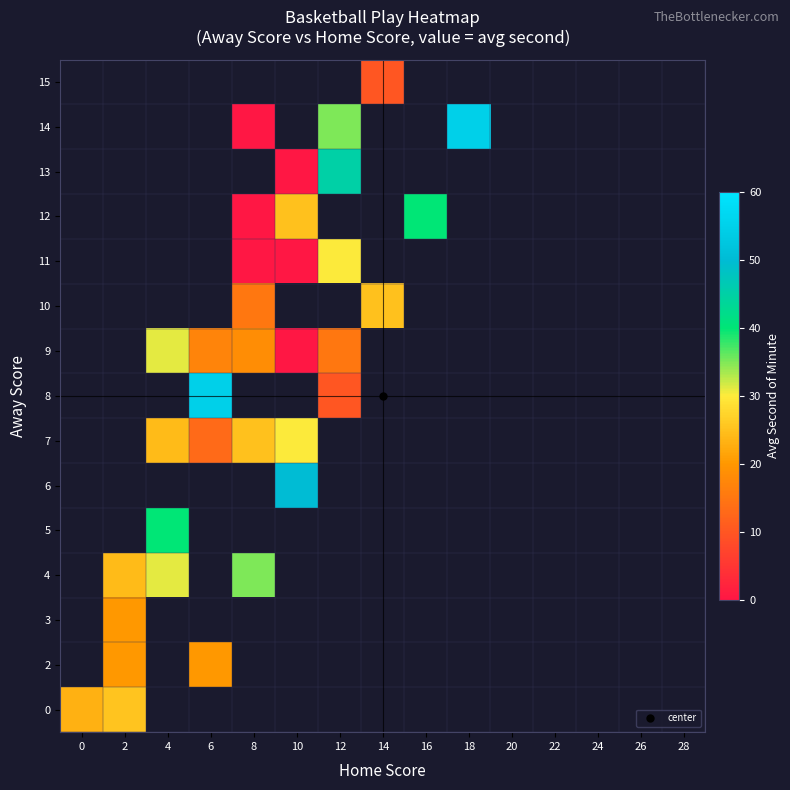

Reading left to right, transcribe all the data shown in this chart.

0: 0=23.0	2=25.5	4=-1.0	6=-1.0	8=-1.0	10=-1.0	12=-1.0	14=-1.0	16=-1.0	18=-1.0	20=-1.0	22=-1.0	24=-1.0	26=-1.0	28=-1.0
2: 0=-1.0	2=20.0	4=-1.0	6=20.0	8=-1.0	10=-1.0	12=-1.0	14=-1.0	16=-1.0	18=-1.0	20=-1.0	22=-1.0	24=-1.0	26=-1.0	28=-1.0
3: 0=-1.0	2=20.0	4=-1.0	6=-1.0	8=-1.0	10=-1.0	12=-1.0	14=-1.0	16=-1.0	18=-1.0	20=-1.0	22=-1.0	24=-1.0	26=-1.0	28=-1.0
4: 0=-1.0	2=24.3	4=31.0	6=-1.0	8=35.0	10=-1.0	12=-1.0	14=-1.0	16=-1.0	18=-1.0	20=-1.0	22=-1.0	24=-1.0	26=-1.0	28=-1.0
5: 0=-1.0	2=-1.0	4=40.0	6=-1.0	8=-1.0	10=-1.0	12=-1.0	14=-1.0	16=-1.0	18=-1.0	20=-1.0	22=-1.0	24=-1.0	26=-1.0	28=-1.0
6: 0=-1.0	2=-1.0	4=-1.0	6=-1.0	8=-1.0	10=50.0	12=-1.0	14=-1.0	16=-1.0	18=-1.0	20=-1.0	22=-1.0	24=-1.0	26=-1.0	28=-1.0
7: 0=-1.0	2=-1.0	4=24.3	6=13.0	8=25.0	10=30.0	12=-1.0	14=-1.0	16=-1.0	18=-1.0	20=-1.0	22=-1.0	24=-1.0	26=-1.0	28=-1.0
8: 0=-1.0	2=-1.0	4=-1.0	6=55.0	8=-1.0	10=-1.0	12=10.0	14=-1.0	16=-1.0	18=-1.0	20=-1.0	22=-1.0	24=-1.0	26=-1.0	28=-1.0
9: 0=-1.0	2=-1.0	4=31.0	6=17.0	8=18.5	10=0.0	12=15.0	14=-1.0	16=-1.0	18=-1.0	20=-1.0	22=-1.0	24=-1.0	26=-1.0	28=-1.0
10: 0=-1.0	2=-1.0	4=-1.0	6=-1.0	8=15.0	10=-1.0	12=-1.0	14=25.0	16=-1.0	18=-1.0	20=-1.0	22=-1.0	24=-1.0	26=-1.0	28=-1.0
11: 0=-1.0	2=-1.0	4=-1.0	6=-1.0	8=0.0	10=0.0	12=30.0	14=-1.0	16=-1.0	18=-1.0	20=-1.0	22=-1.0	24=-1.0	26=-1.0	28=-1.0
12: 0=-1.0	2=-1.0	4=-1.0	6=-1.0	8=0.0	10=25.0	12=-1.0	14=-1.0	16=40.0	18=-1.0	20=-1.0	22=-1.0	24=-1.0	26=-1.0	28=-1.0
13: 0=-1.0	2=-1.0	4=-1.0	6=-1.0	8=-1.0	10=0.0	12=45.0	14=-1.0	16=-1.0	18=-1.0	20=-1.0	22=-1.0	24=-1.0	26=-1.0	28=-1.0
14: 0=-1.0	2=-1.0	4=-1.0	6=-1.0	8=0.0	10=-1.0	12=35.0	14=-1.0	16=-1.0	18=55.0	20=-1.0	22=-1.0	24=-1.0	26=-1.0	28=-1.0
15: 0=-1.0	2=-1.0	4=-1.0	6=-1.0	8=-1.0	10=-1.0	12=-1.0	14=10.0	16=-1.0	18=-1.0	20=-1.0	22=-1.0	24=-1.0	26=-1.0	28=-1.0